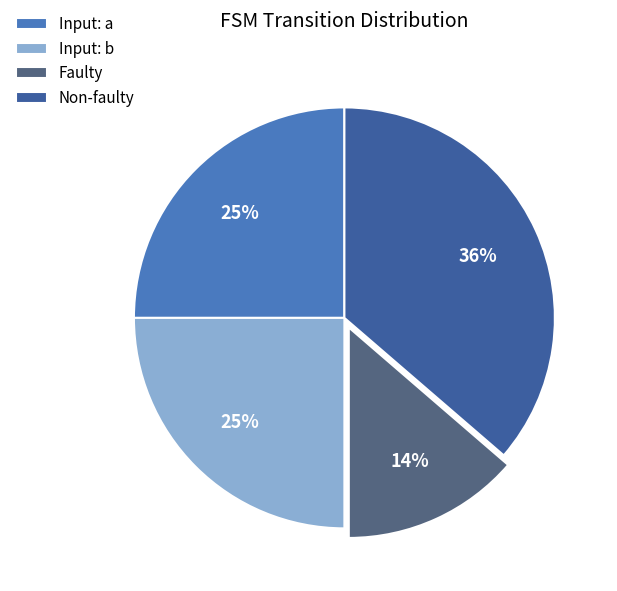

How many slices are in this pie chart?

4